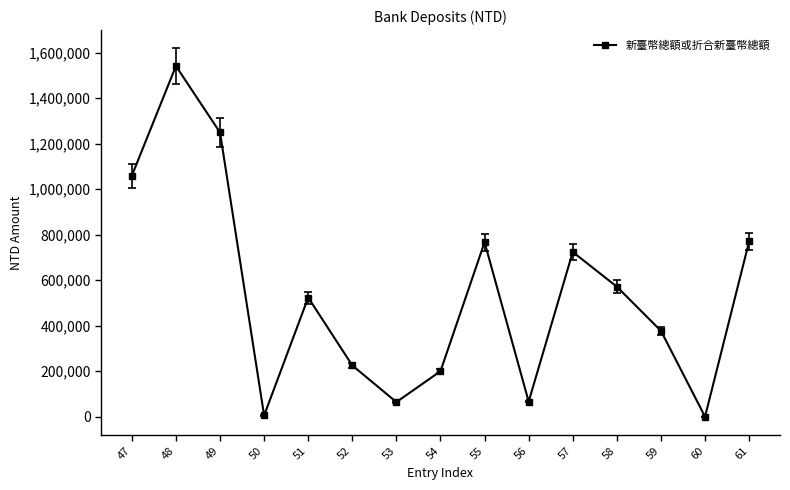

The value at 49 is 1249183. True or false?

True